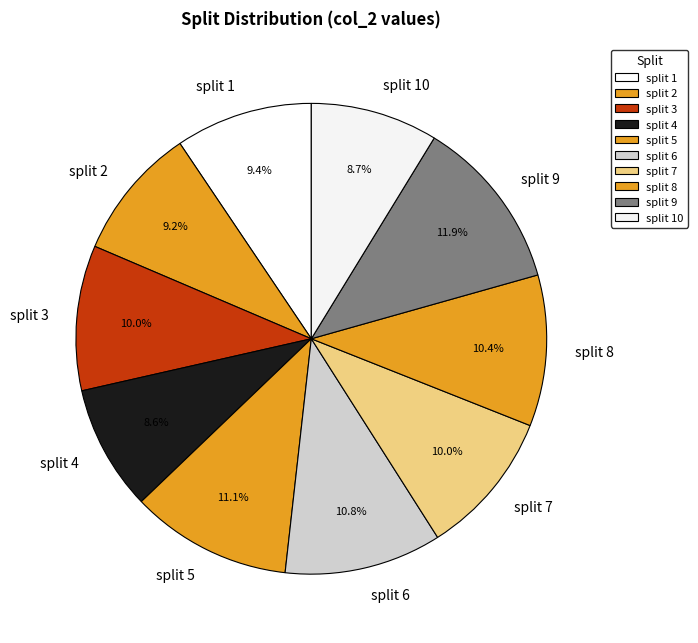

Combined, what portion of the pie is split 10 and split 2?

17.9%